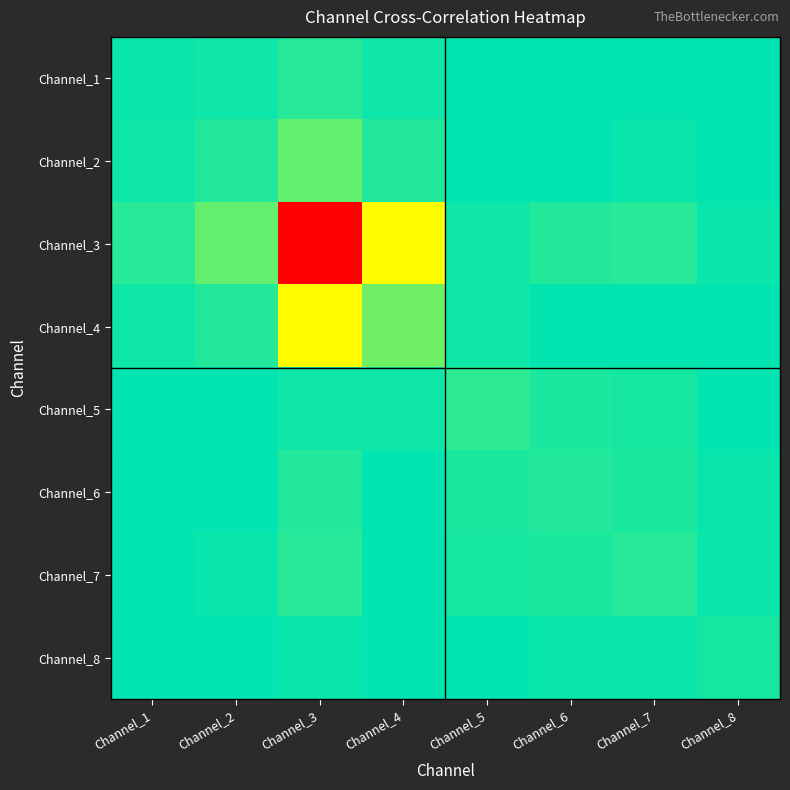

Reading right to left, transcribe all the data shown in this chart.

Channel_1: Channel_8=0.0	Channel_7=-0.0	Channel_6=-0.0	Channel_5=0.0	Channel_4=0.0	Channel_3=0.0	Channel_2=0.0	Channel_1=0.0
Channel_2: Channel_8=0.0	Channel_7=-0.0	Channel_6=-0.0	Channel_5=0.0	Channel_4=0.0	Channel_3=0.1	Channel_2=0.0	Channel_1=0.0
Channel_3: Channel_8=-0.0	Channel_7=-0.1	Channel_6=-0.0	Channel_5=0.0	Channel_4=0.3	Channel_3=1.0	Channel_2=0.1	Channel_1=0.0
Channel_4: Channel_8=-0.0	Channel_7=-0.0	Channel_6=-0.0	Channel_5=0.0	Channel_4=0.1	Channel_3=0.3	Channel_2=0.0	Channel_1=0.0
Channel_5: Channel_8=0.0	Channel_7=0.0	Channel_6=0.0	Channel_5=0.1	Channel_4=0.0	Channel_3=0.0	Channel_2=0.0	Channel_1=0.0
Channel_6: Channel_8=0.0	Channel_7=0.0	Channel_6=0.0	Channel_5=0.0	Channel_4=-0.0	Channel_3=-0.0	Channel_2=-0.0	Channel_1=-0.0
Channel_7: Channel_8=0.0	Channel_7=0.1	Channel_6=0.0	Channel_5=0.0	Channel_4=-0.0	Channel_3=-0.1	Channel_2=-0.0	Channel_1=-0.0
Channel_8: Channel_8=0.0	Channel_7=0.0	Channel_6=0.0	Channel_5=0.0	Channel_4=-0.0	Channel_3=-0.0	Channel_2=0.0	Channel_1=0.0